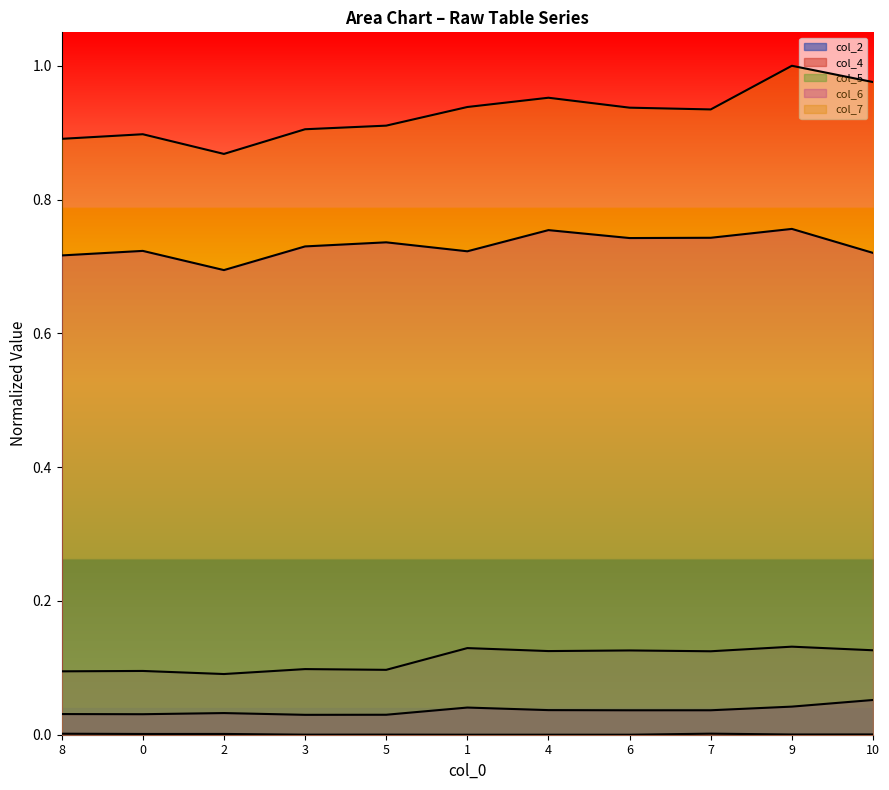

Does the chart display data point markers on the line(s)?

No